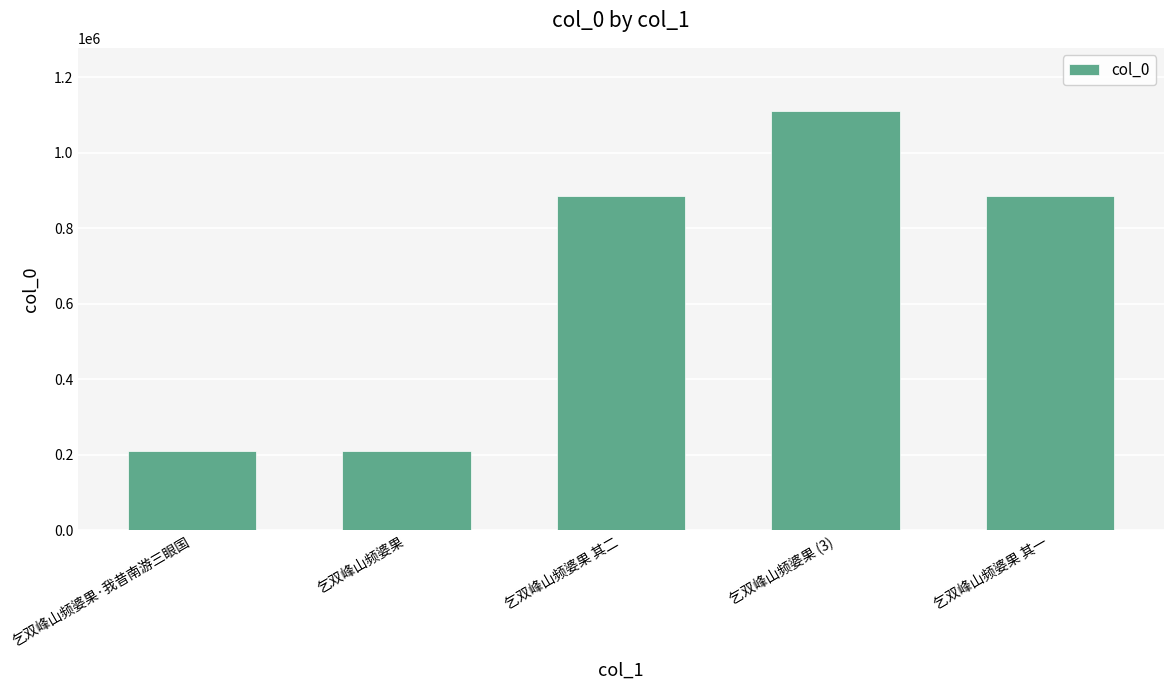

What is the label of the 1st bar from the right?

乞双峰山频婆果 其一